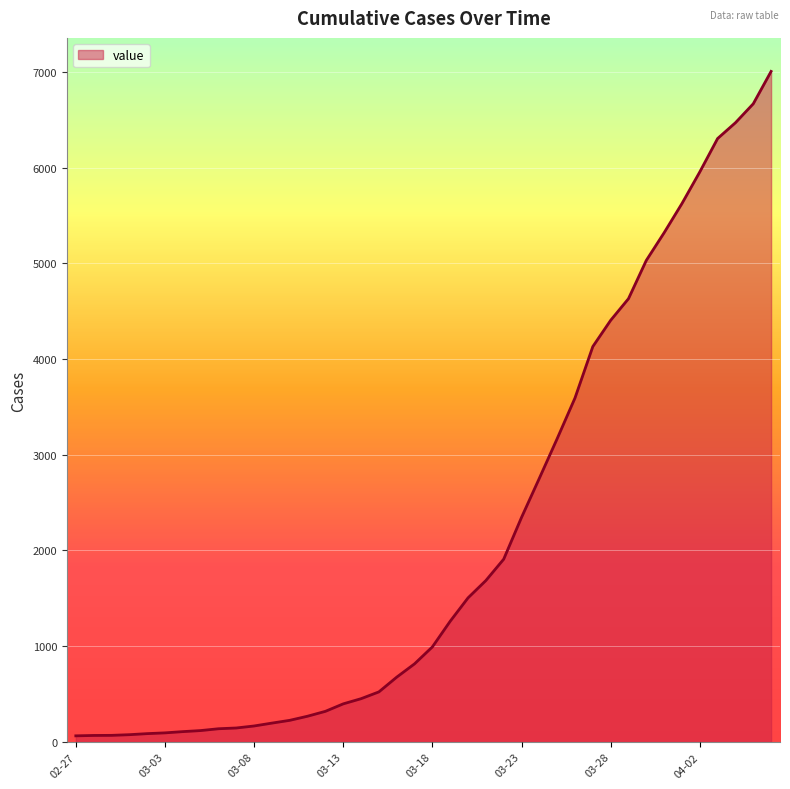

What is the difference between the maximum and minimum values?

6940